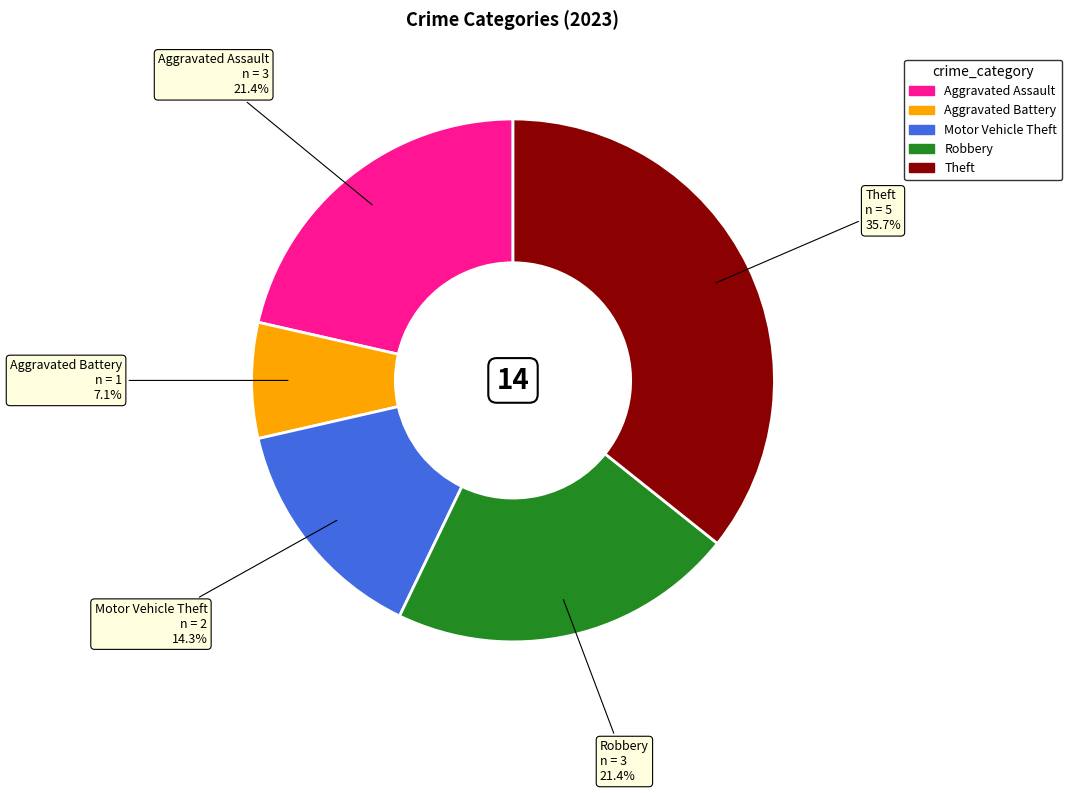

Which has a higher value, Theft or Aggravated Assault?

Theft